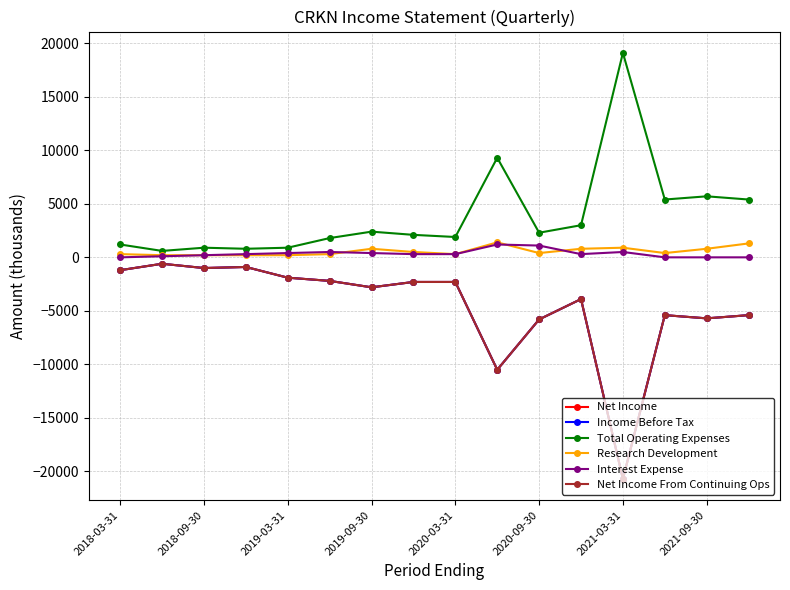

Is this an area chart (filled region under the line)?

No